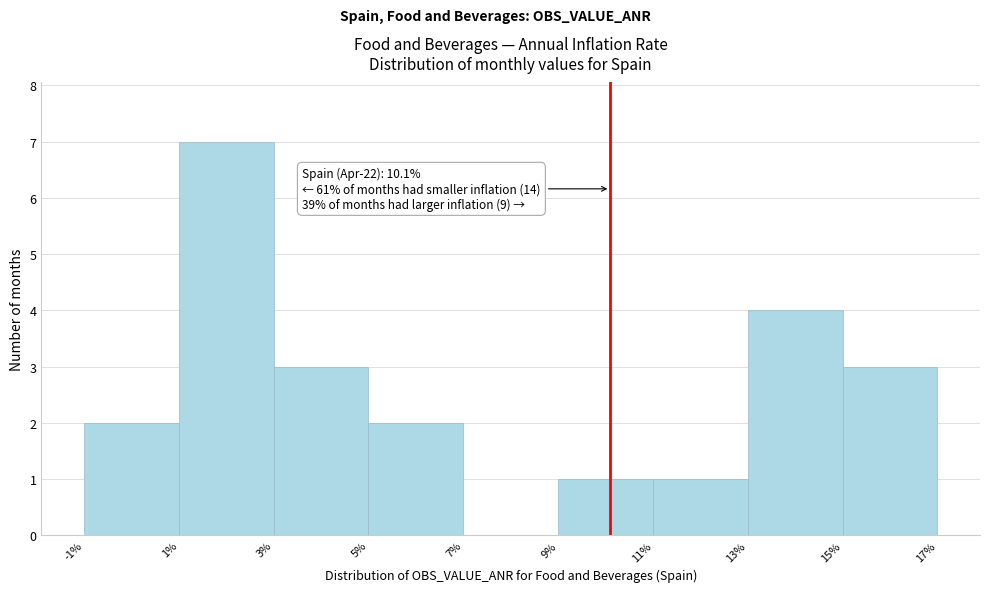

Which range on the x-axis has the tallest bar?

1% to 3%